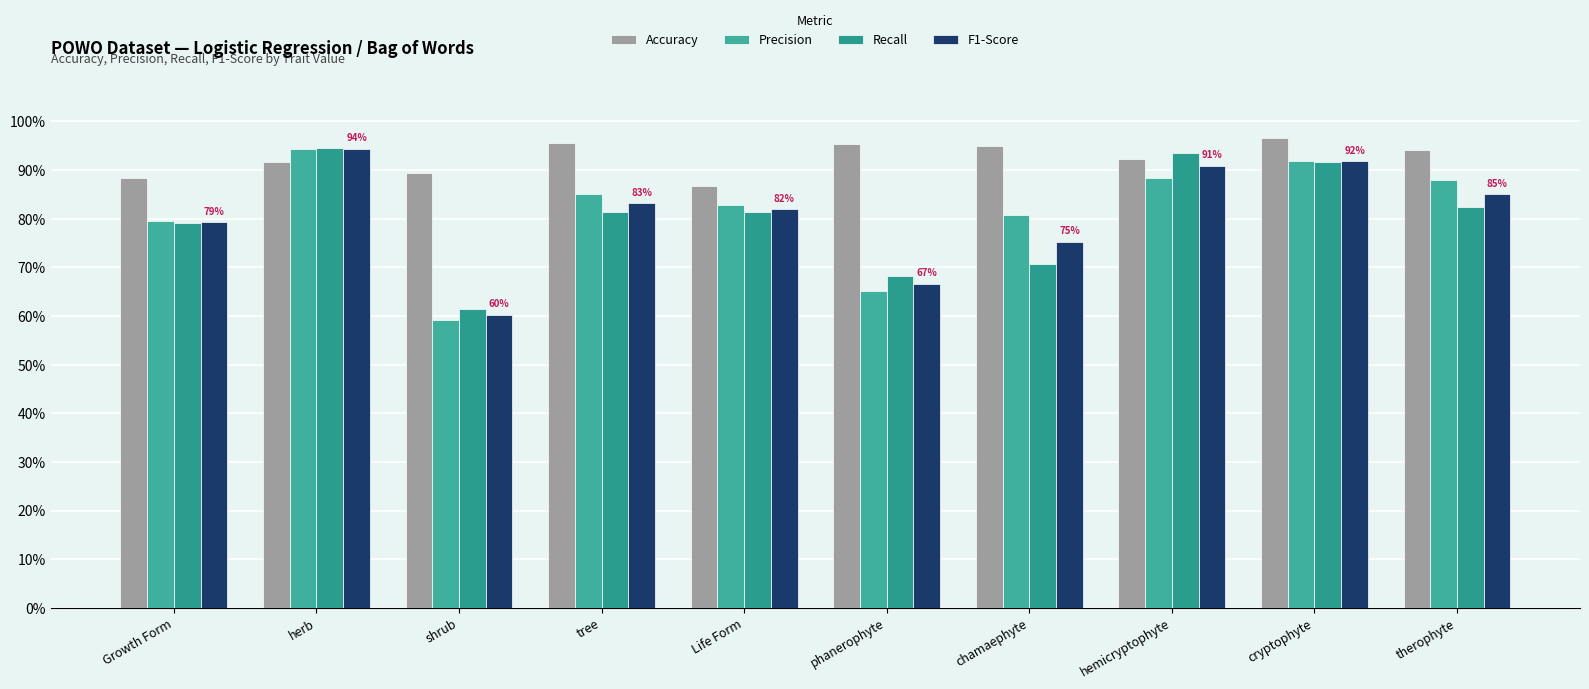

Reading right to left, transcribe all the data shown in this chart.

Accuracy: therophyte=0.9	cryptophyte=1.0	hemicryptophyte=0.9	chamaephyte=0.9	phanerophyte=1.0	Life Form=0.9	tree=1.0	shrub=0.9	herb=0.9	Growth Form=0.9
Precision: therophyte=0.9	cryptophyte=0.9	hemicryptophyte=0.9	chamaephyte=0.8	phanerophyte=0.7	Life Form=0.8	tree=0.8	shrub=0.6	herb=0.9	Growth Form=0.8
Recall: therophyte=0.8	cryptophyte=0.9	hemicryptophyte=0.9	chamaephyte=0.7	phanerophyte=0.7	Life Form=0.8	tree=0.8	shrub=0.6	herb=0.9	Growth Form=0.8
F1-Score: therophyte=0.9	cryptophyte=0.9	hemicryptophyte=0.9	chamaephyte=0.8	phanerophyte=0.7	Life Form=0.8	tree=0.8	shrub=0.6	herb=0.9	Growth Form=0.8